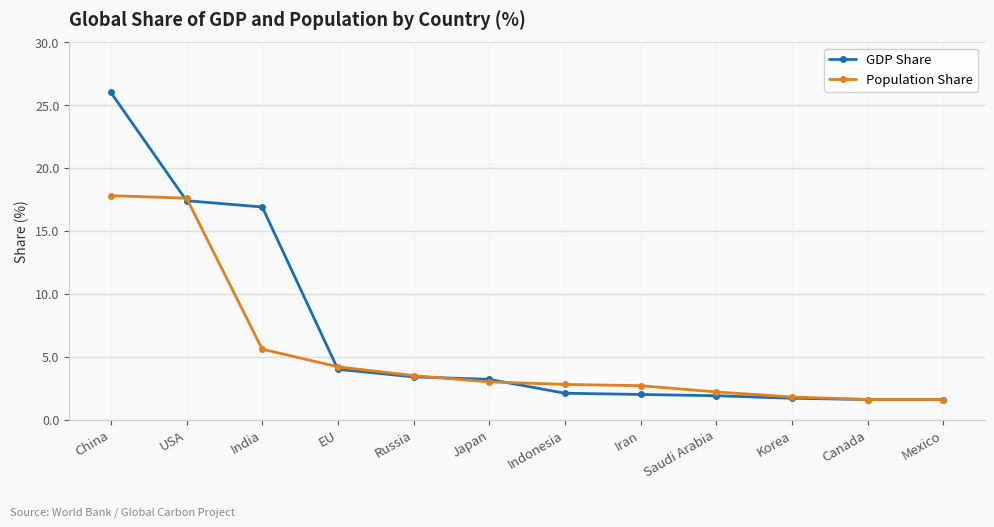

The Population Share series shows 17.6 at USA. True or false?

True